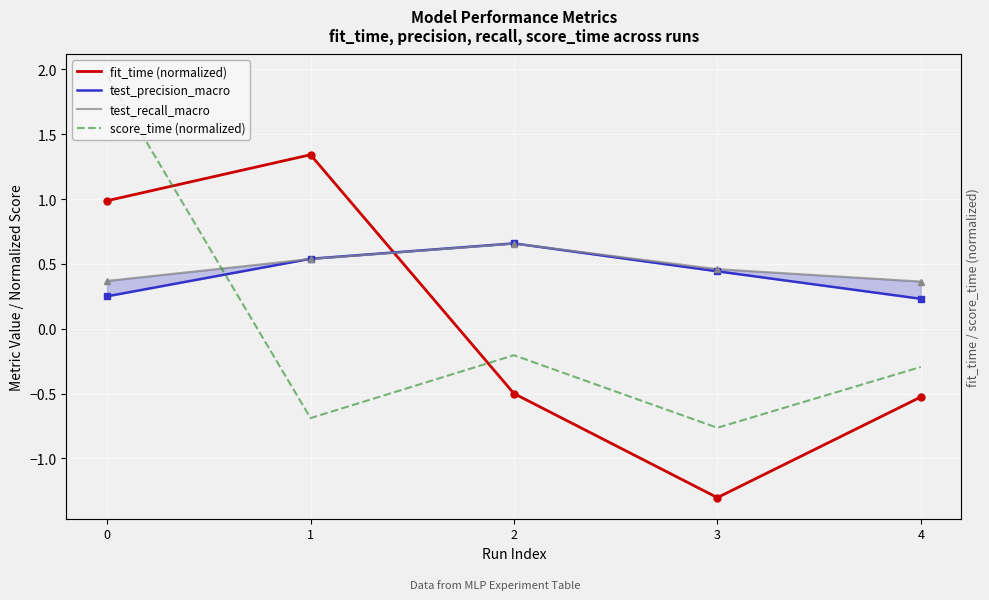

At which category does test_recall_macro reach its first local peak?

2